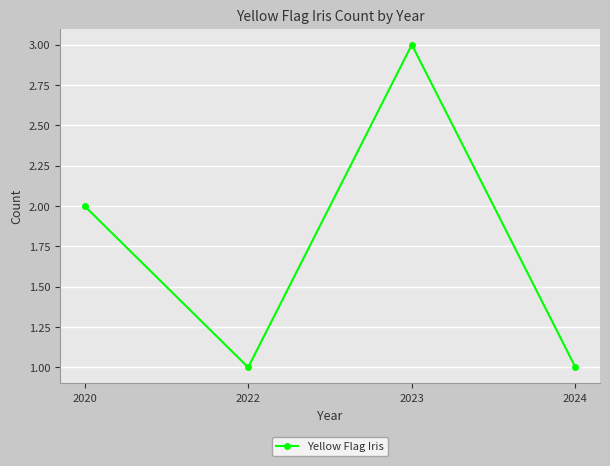

Where is the first local minimum?

2022